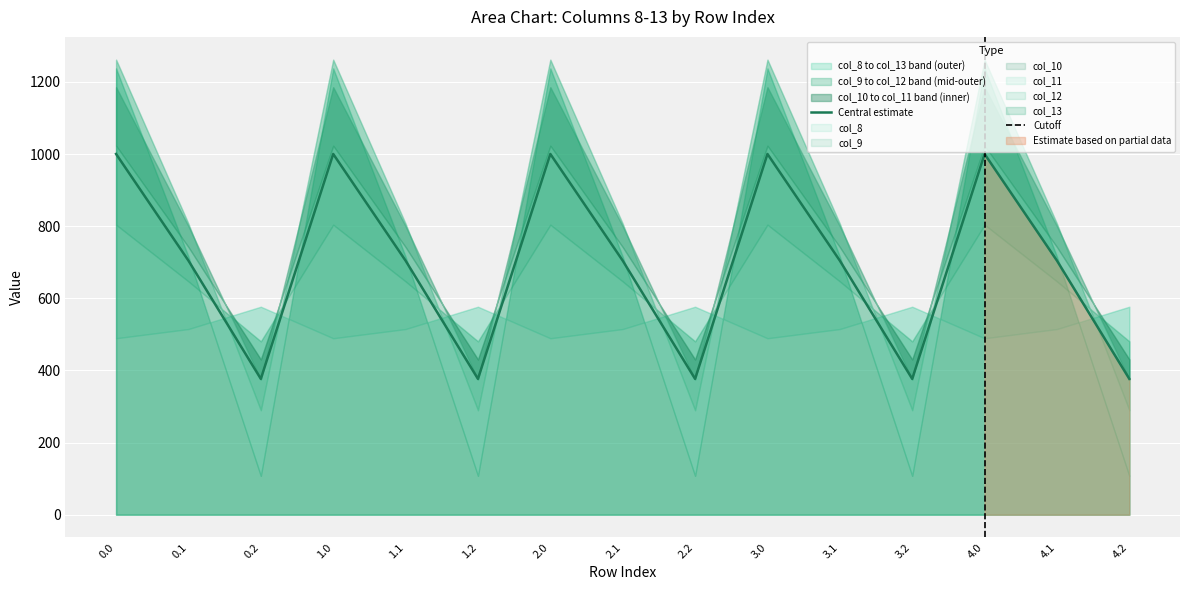

What are all the series names shown in the legend?

col_8, col_9, col_10, col_11, col_12, col_13